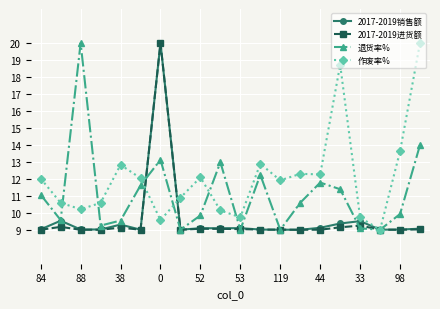

Which series has the largest total across all categories?

作废率%